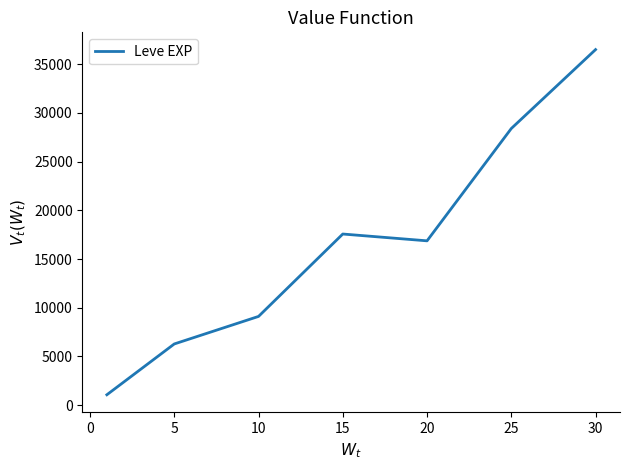

What is the difference between the second highest and second lowest values?

22113.3